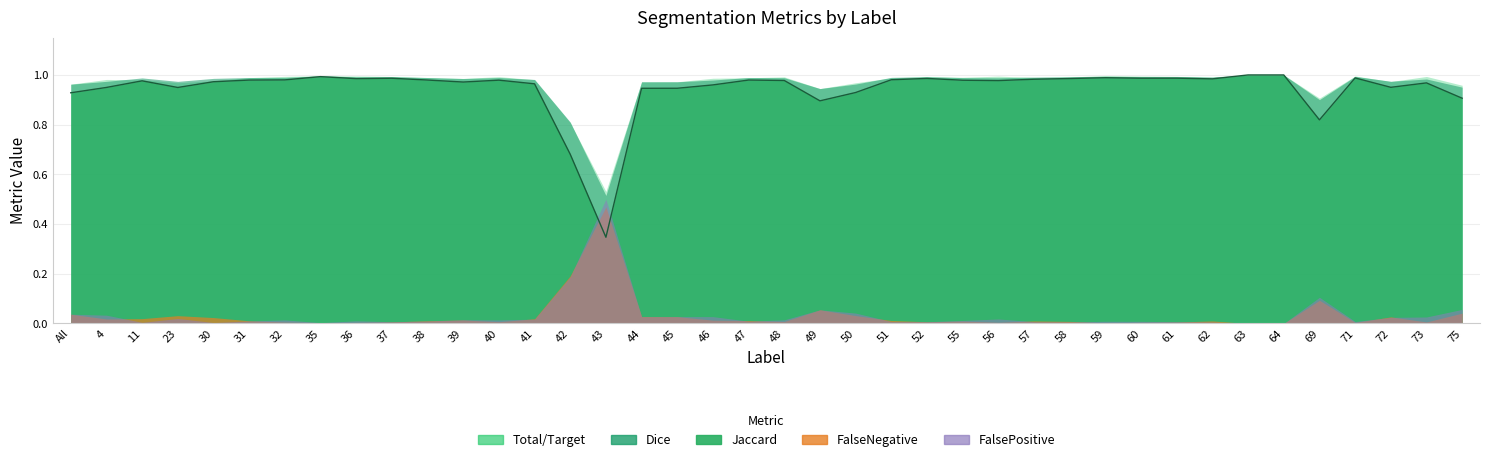

What is the maximum value shown in the chart?

1.0